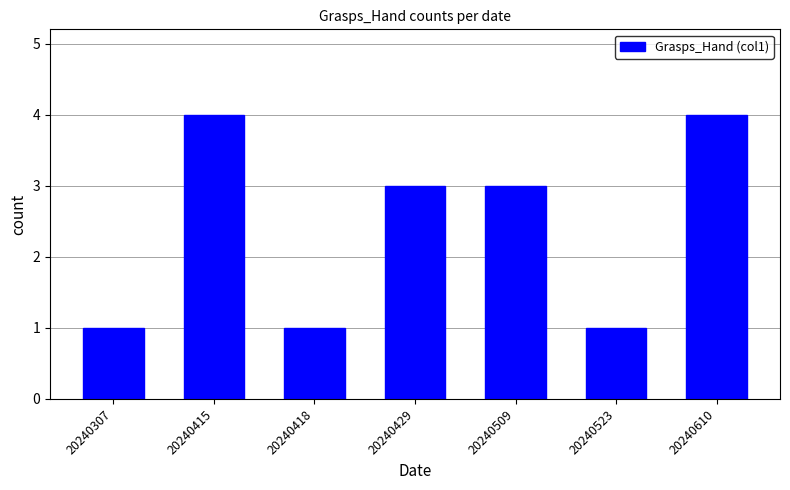

What is the maximum value shown in the chart?

4